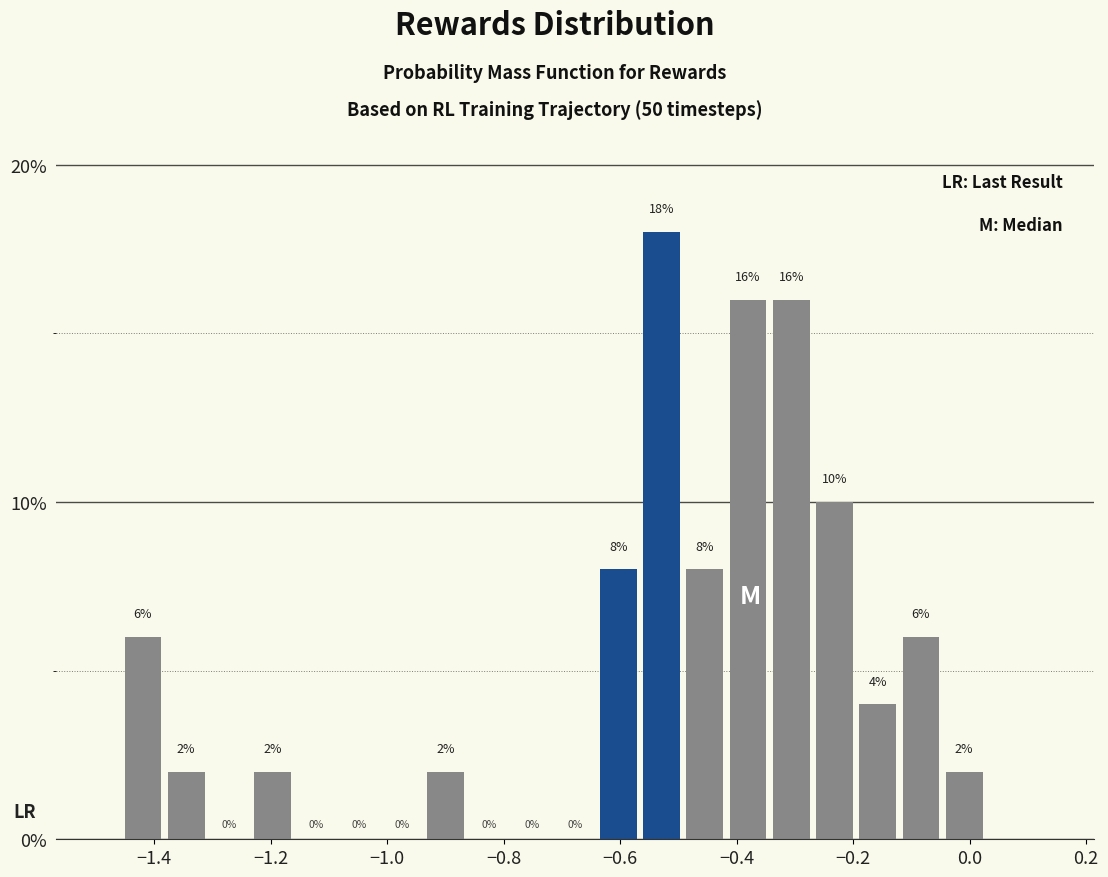

Read against the x-axis, roughly where is the centre of the tallest bar?

-0.52